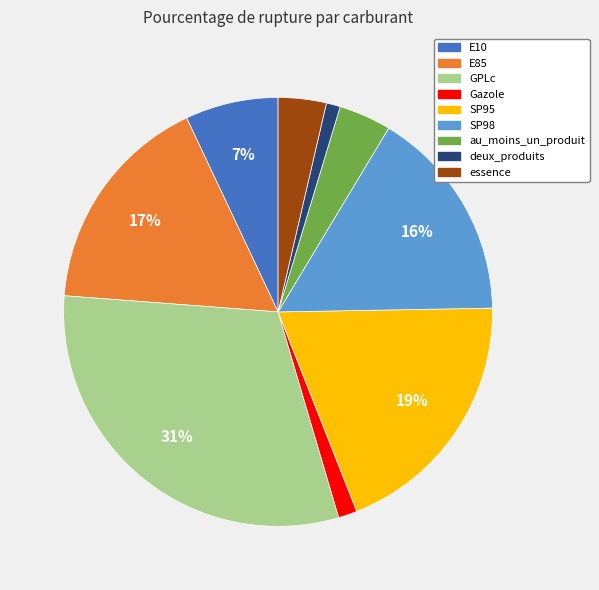

True or false: E85 accounts for 17% of the total.

True